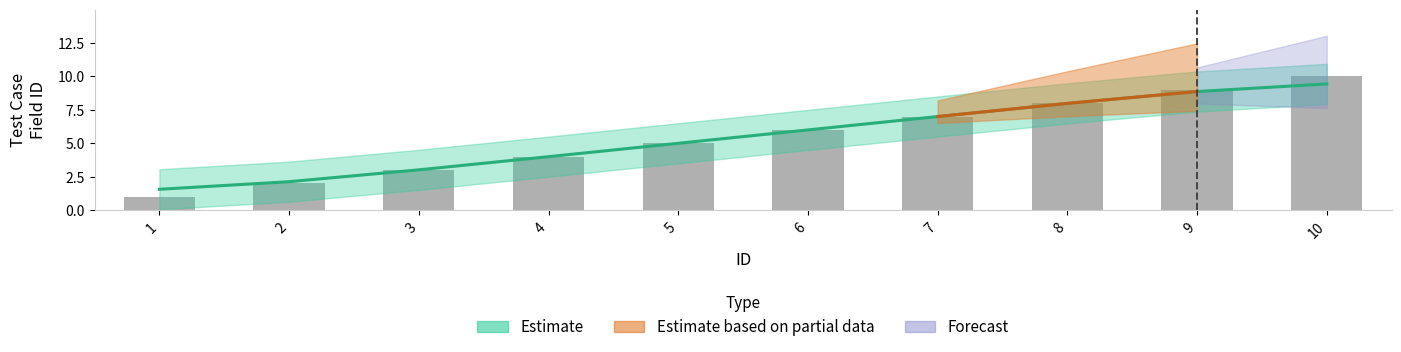

Between 7 and 8, which is larger?

8